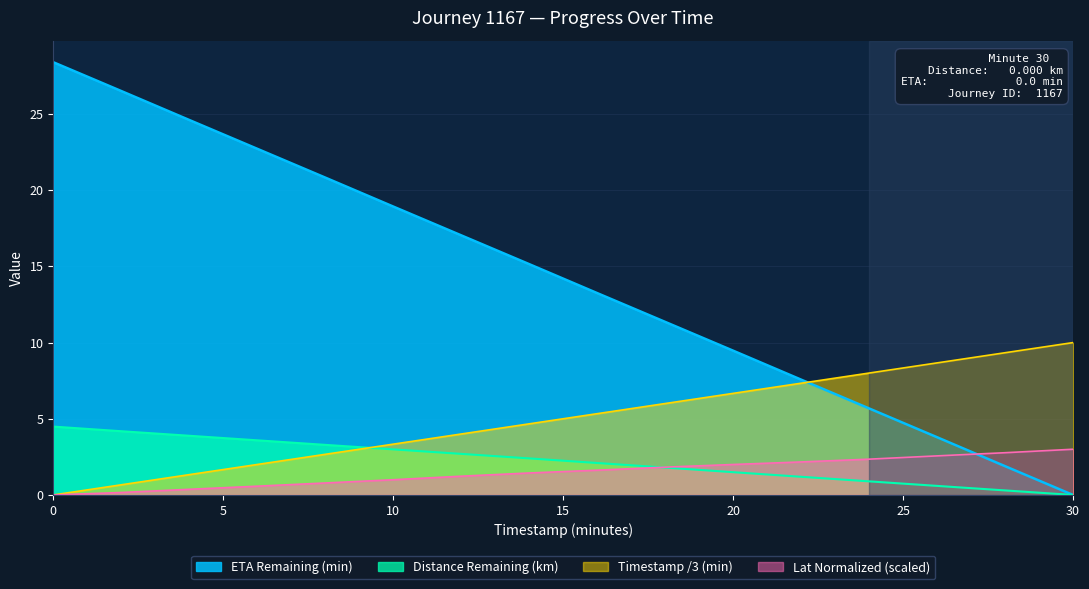

What is the approximate value of ETA Remaining (min) at 10?

18.9